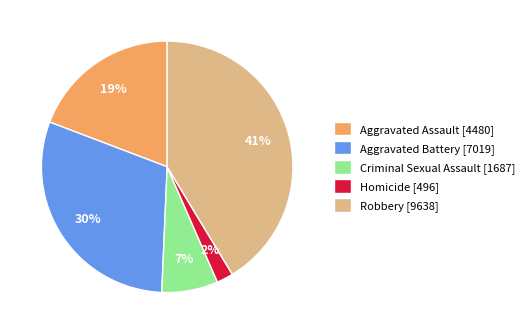

Does Aggravated Battery represent more than half of the total?

No